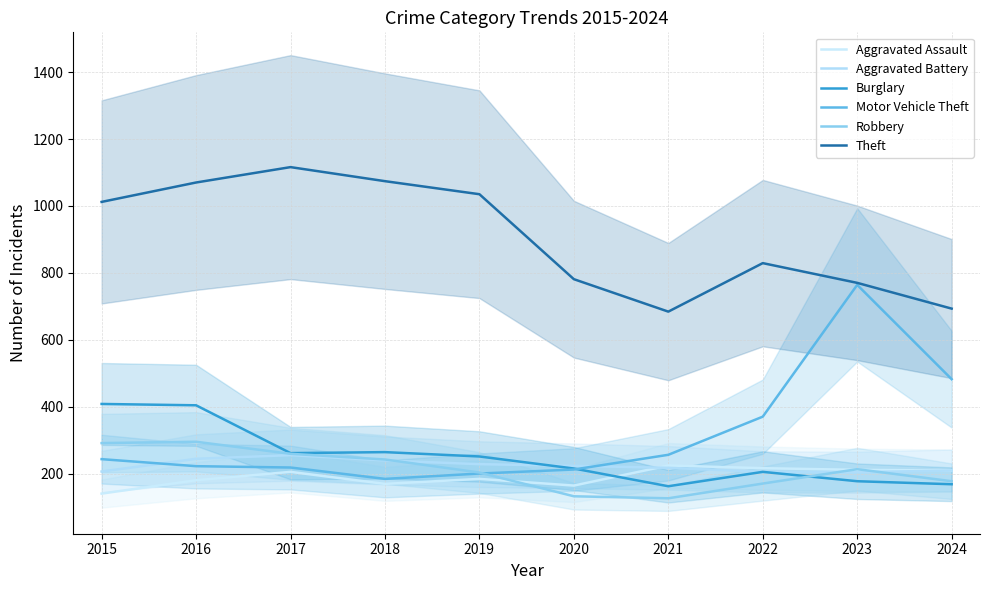

In Robbery, how many points are lower than both neighbors (excluding endpoints)?

1